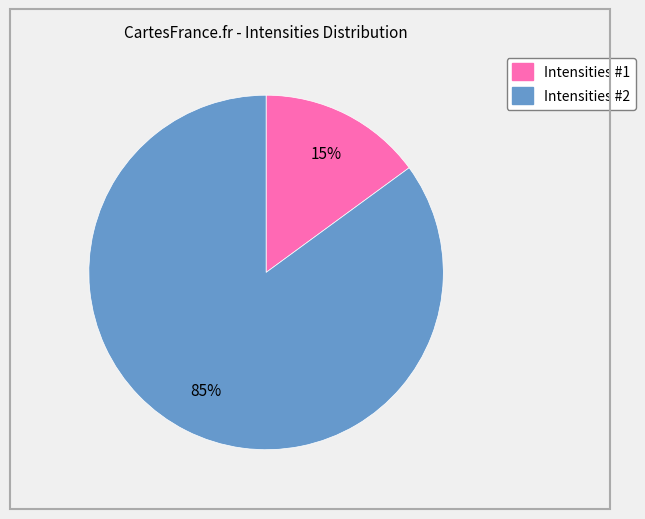

Which category has the biggest portion of the pie?

Intensities #2